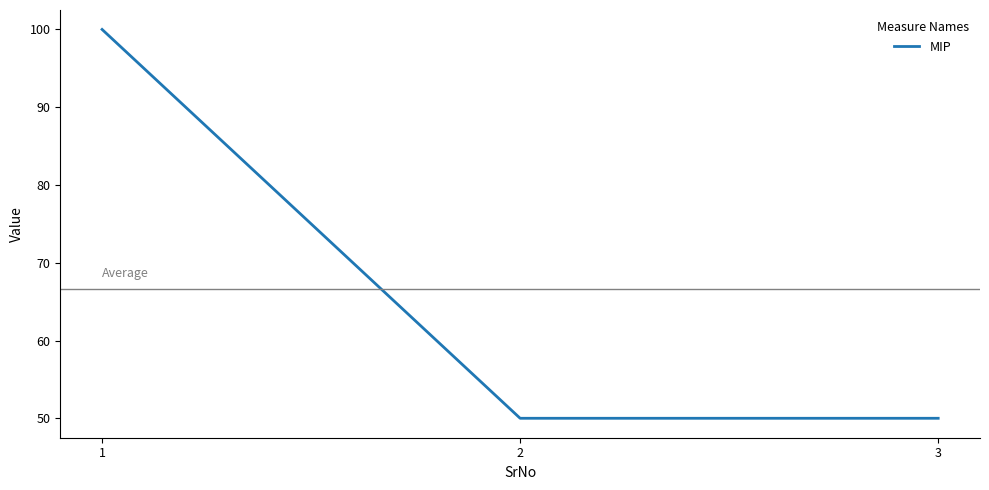

What is the maximum value shown in the chart?

100